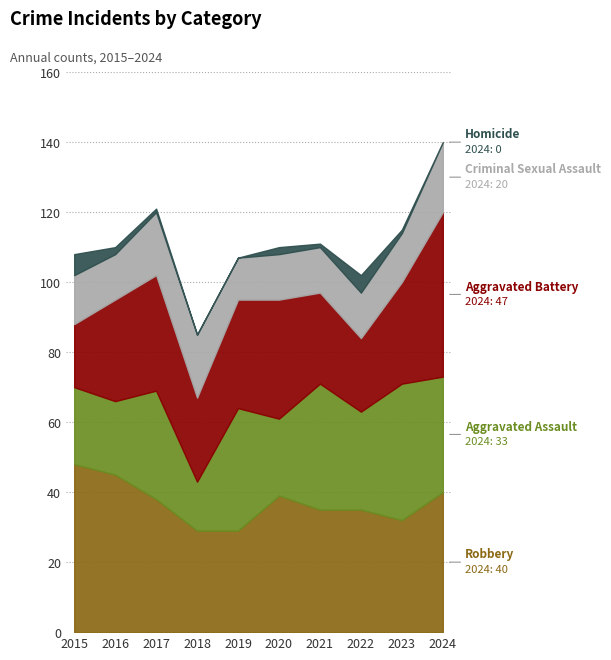

Which series has the largest total across all categories?

Robbery